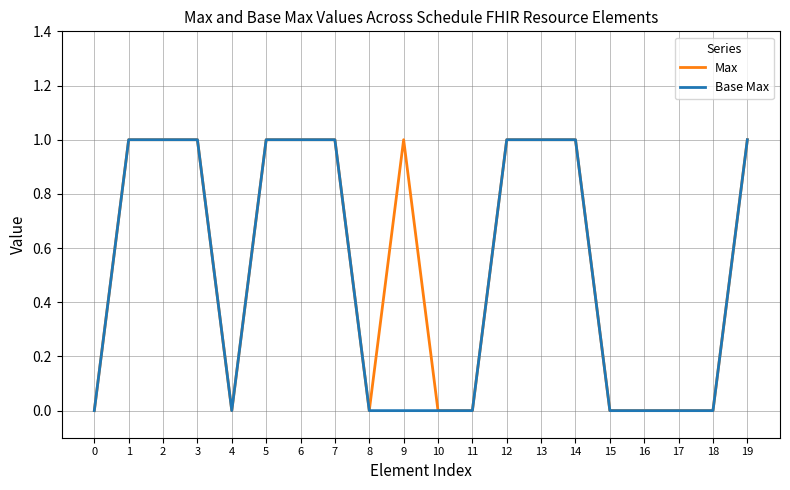

Is it true that Max equals 0 at 16?

True